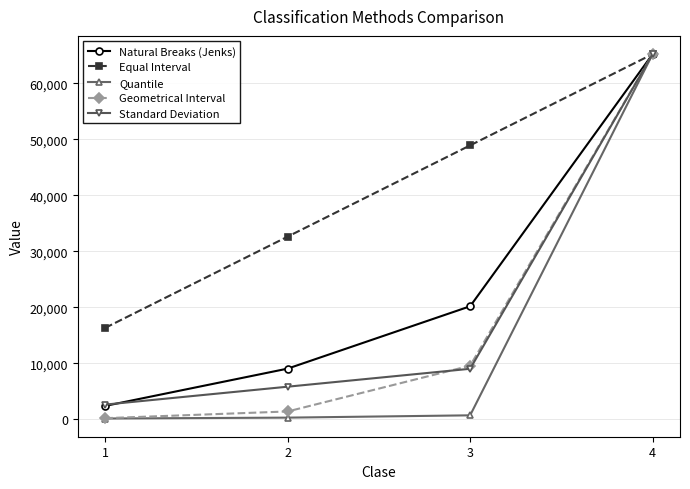

What is the sum of all Quantile values?

66307.0